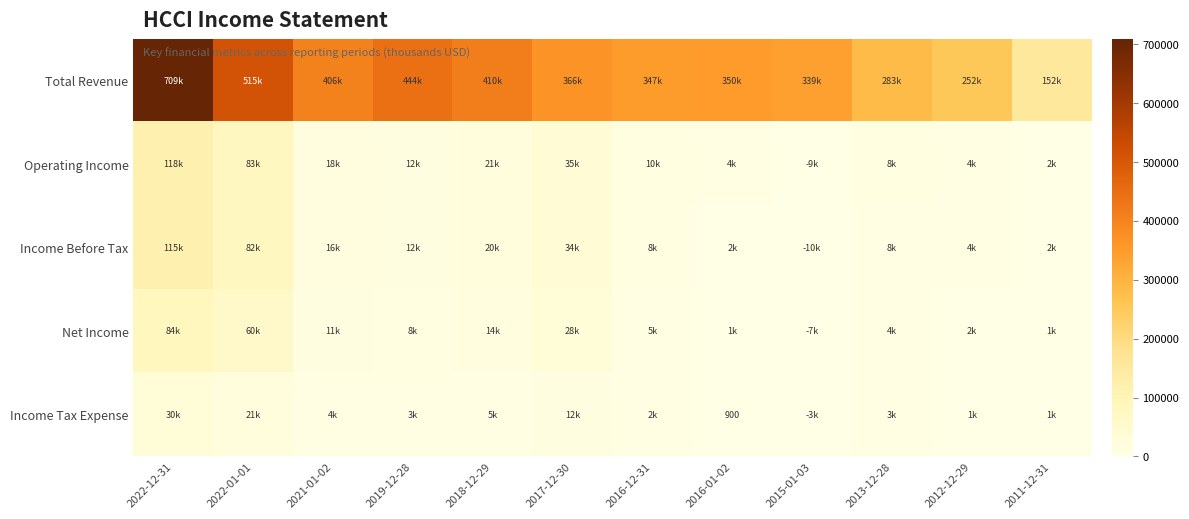

What is the sum of all Total Revenue values?

4576400